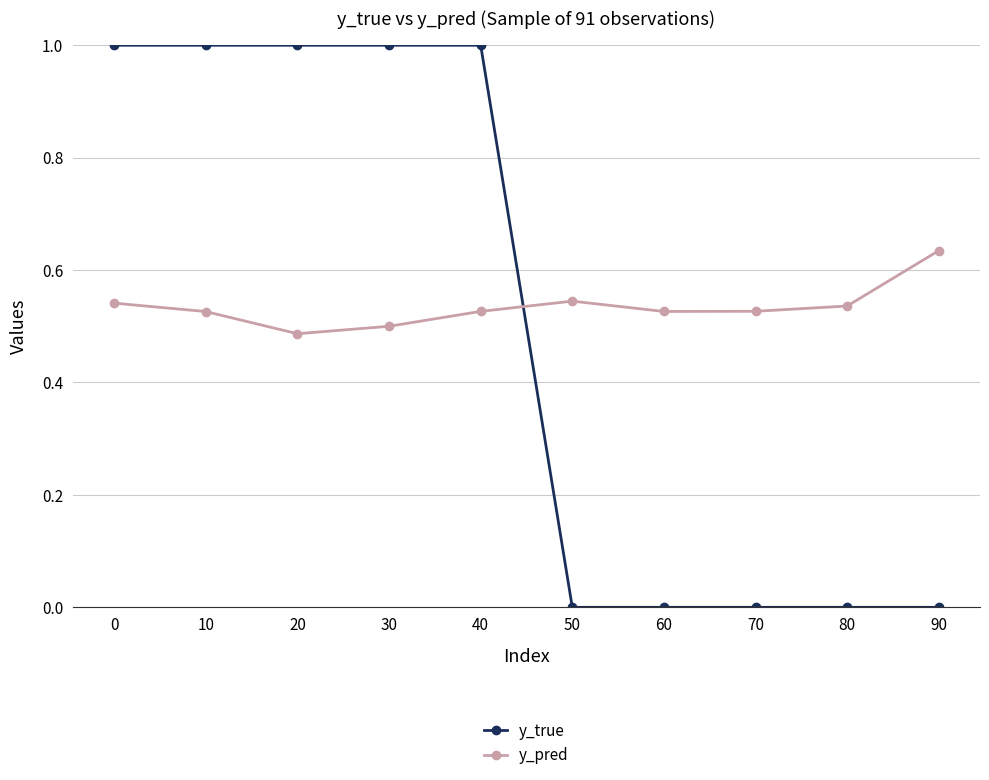

What is the value of the y_true point at the 5th from the left?

1.0